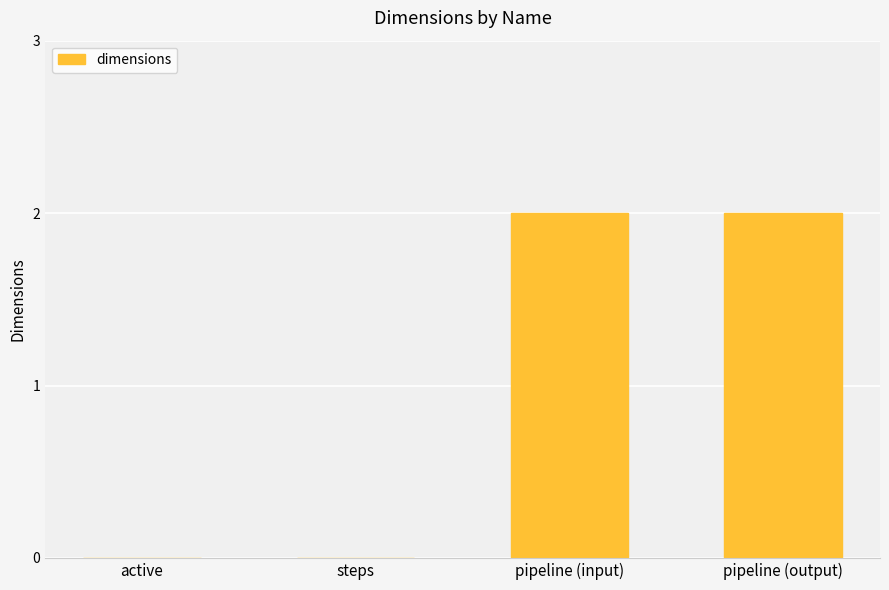

True or false: the data shows 3 at pipeline (input).

False